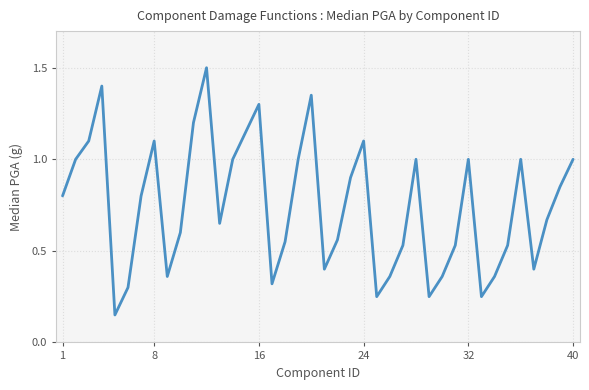

Is this an area chart (filled region under the line)?

No